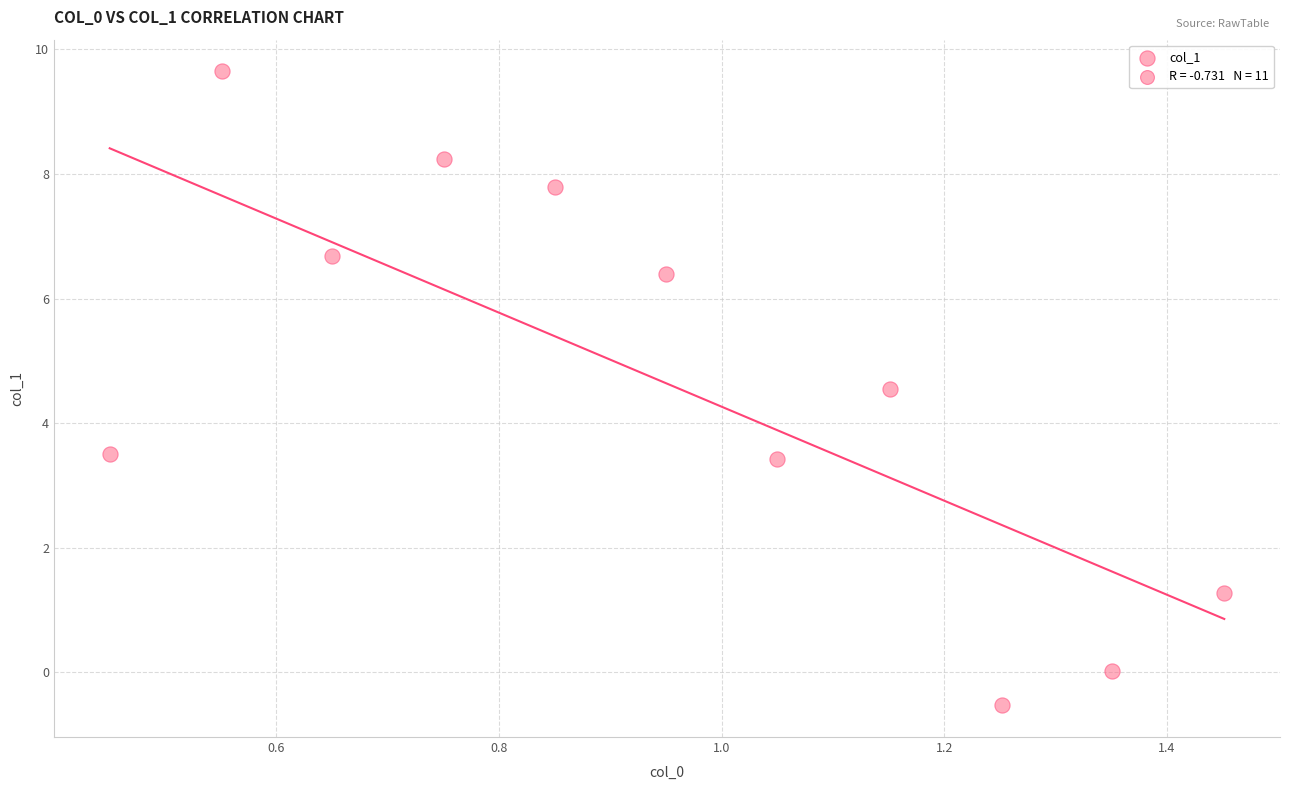

What is the range of Y values (max minus min)?

10.2